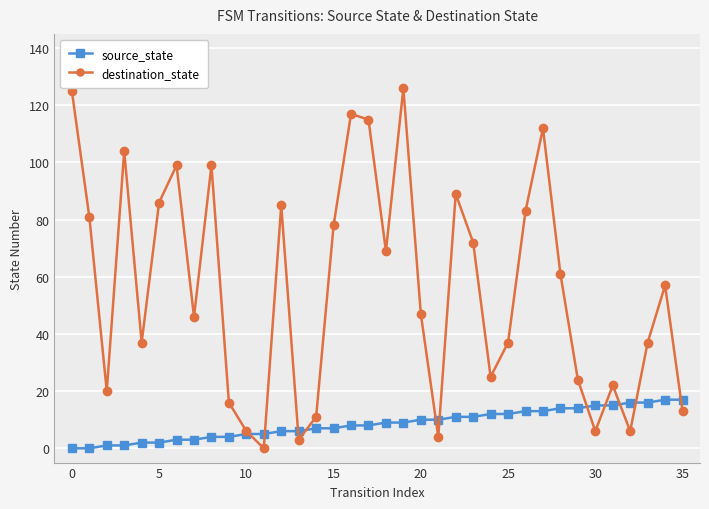

True or false: destination_state has more than 0 interior local peaks.

True